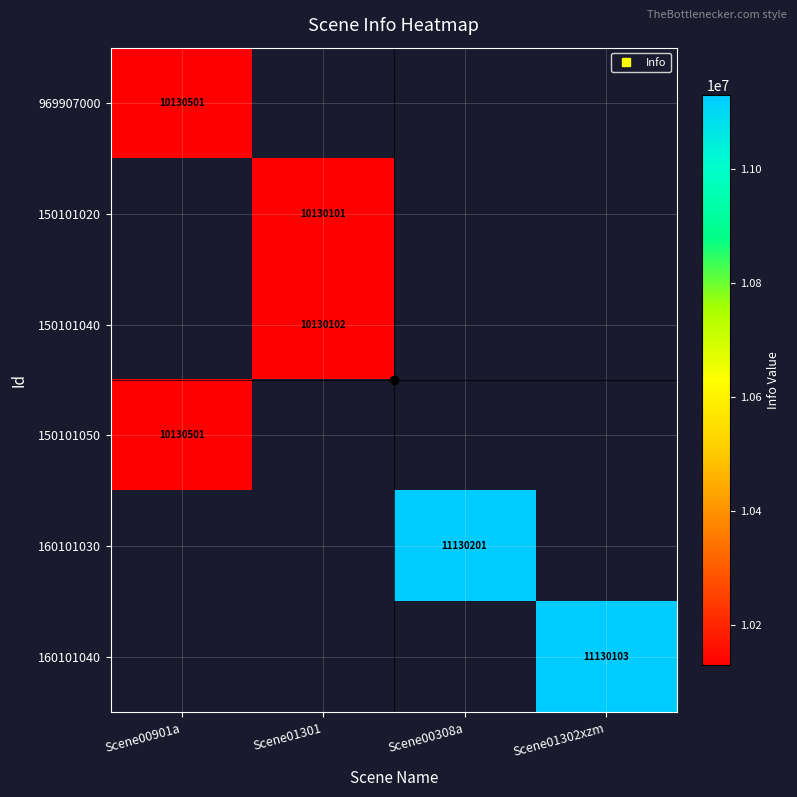

Rank the series by their average value, from lowest to highest.

969907000, 150101020, 150101040, 150101050, 160101030, 160101040